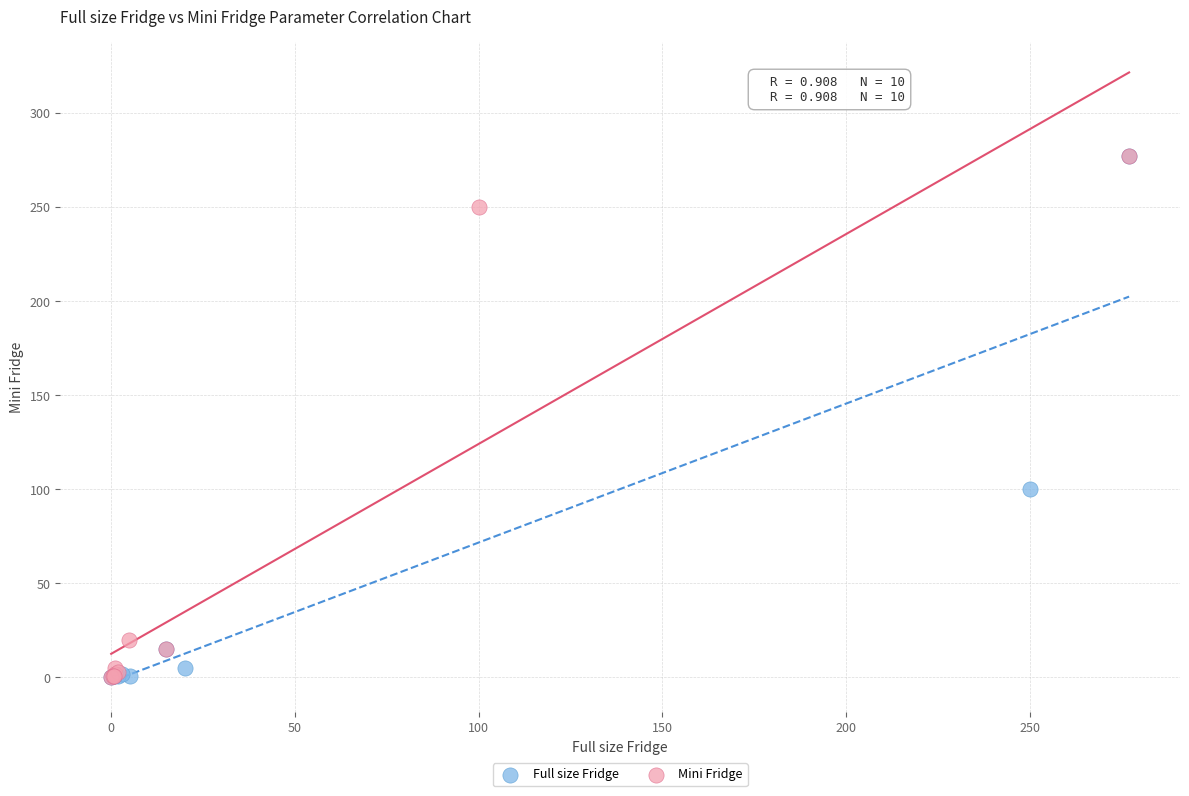

Which series has the largest Y range (max minus min)?

Full size Fridge